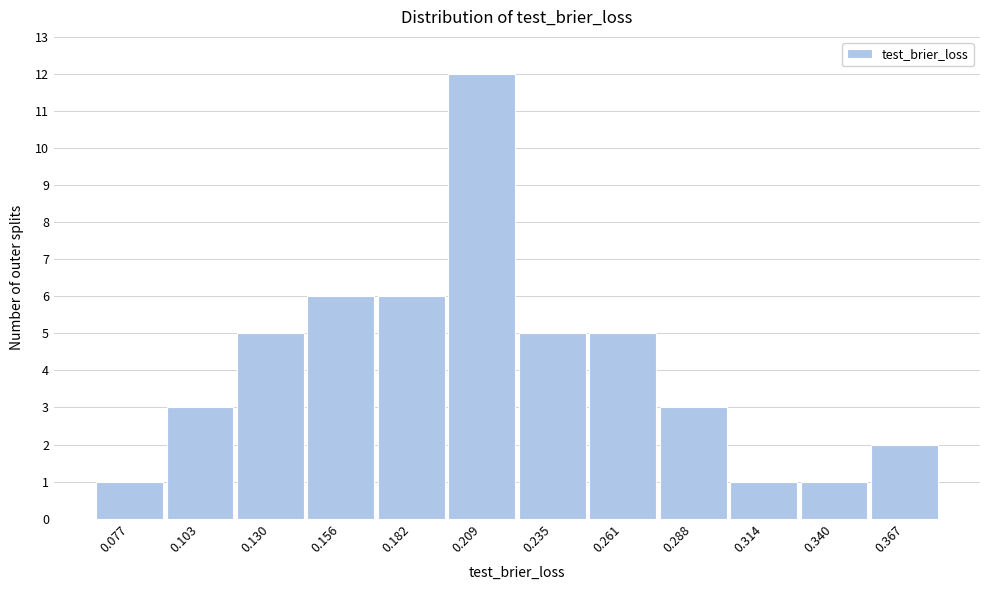

Reading left to right, list all the values displayed in this chart.

1	3	5	6	6	12	5	5	3	1	1	2